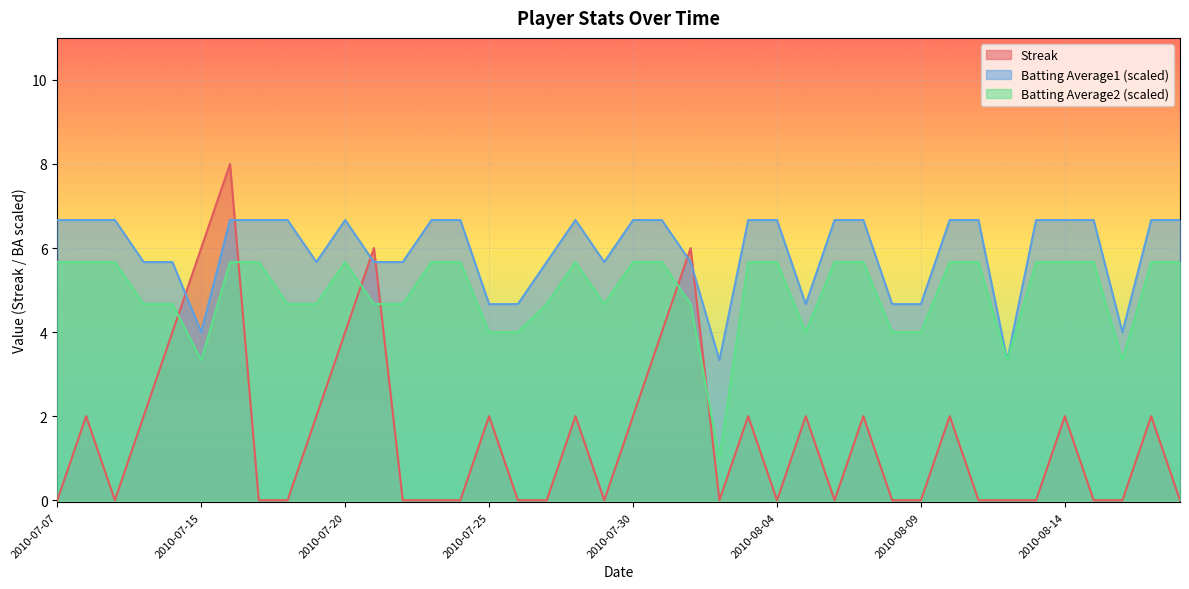

What is the difference between the maximum and second lowest values in the Batting Average2 series?

2.3